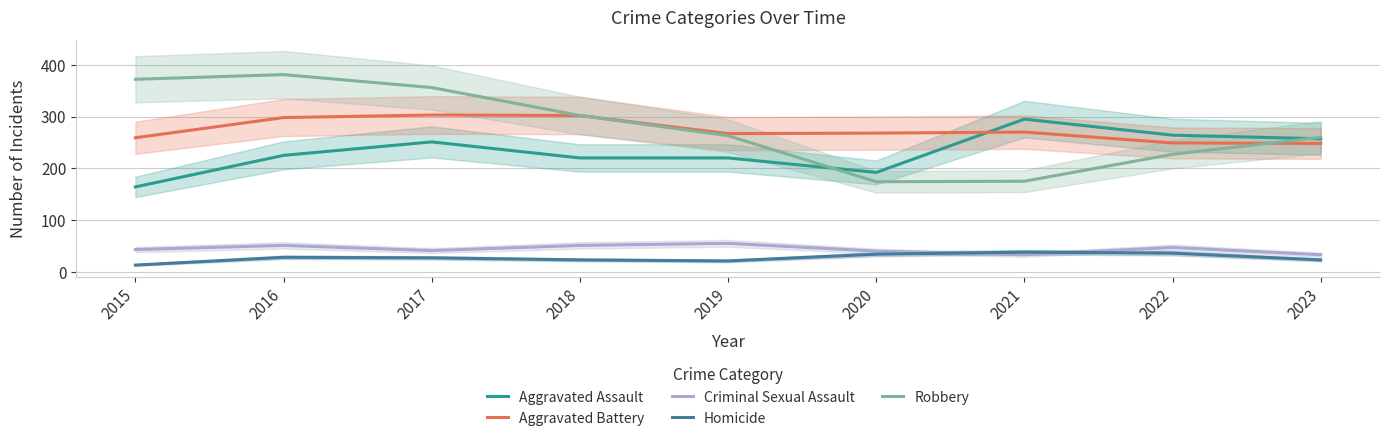

Rank the categories by Aggravated Assault value from lowest to highest.

2015, 2020, 2018, 2019, 2016, 2017, 2023, 2022, 2021